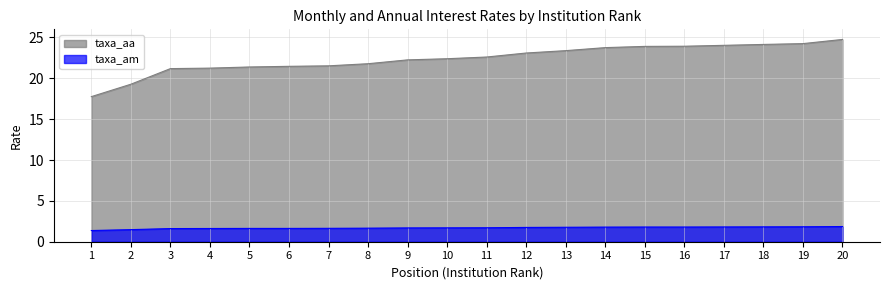

What is the value of the taxa_aa point at the 10th from the left?

22.4